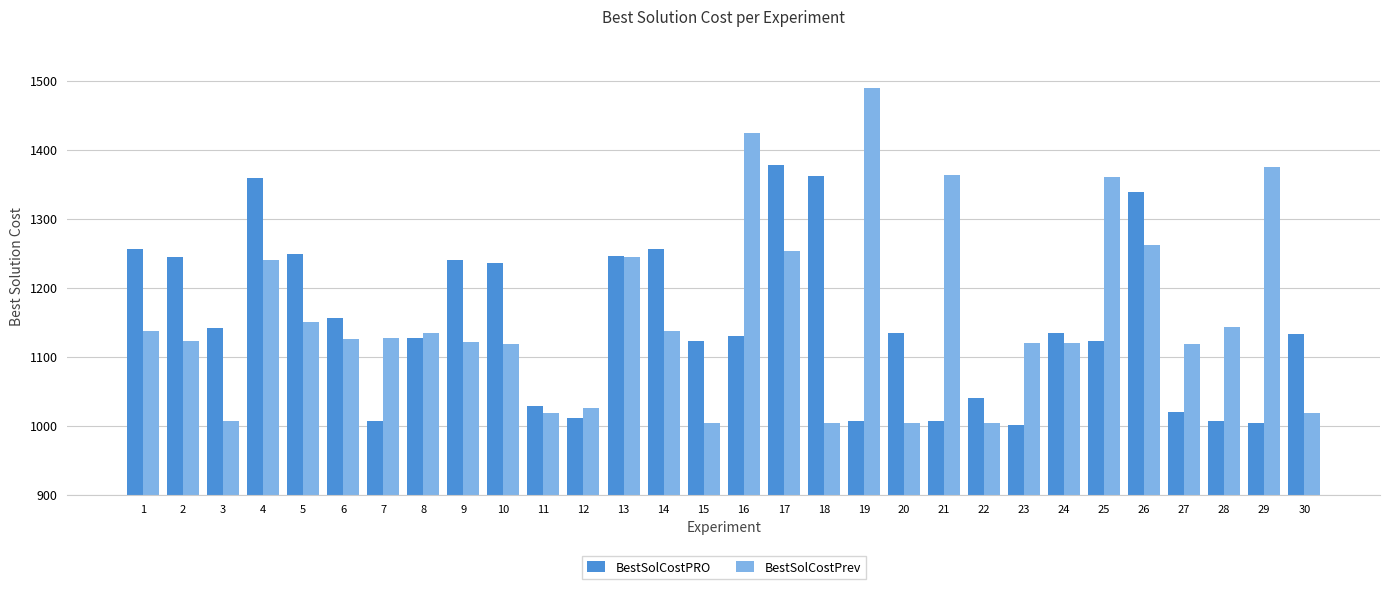

The value of BestSolCostPrev at 14 is 1137.4. True or false?

True